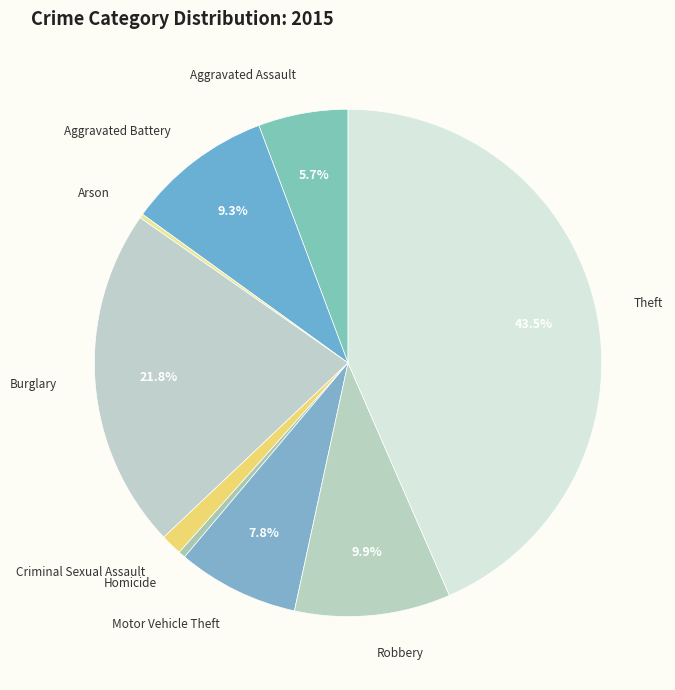

Which category has the biggest portion of the pie?

Theft